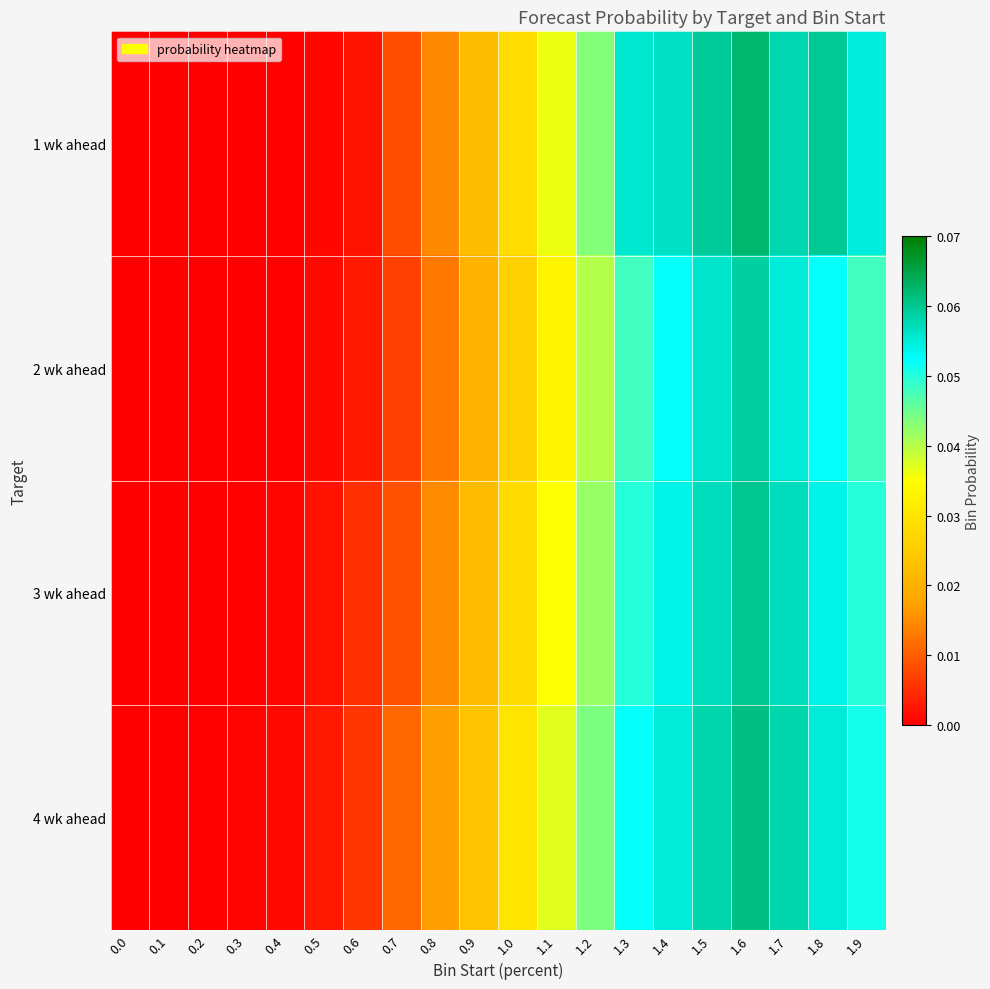

Reading right to left, extract all data points from this chart.

1 wk ahead: 1.9=0.1	1.8=0.1	1.7=0.1	1.6=0.1	1.5=0.1	1.4=0.1	1.3=0.1	1.2=0.0	1.1=0.0	1.0=0.0	0.9=0.0	0.8=0.0	0.7=0.0	0.6=0.0	0.5=0.0	0.4=0.0	0.3=0.0	0.2=0.0	0.1=0.0	0.0=0.0
2 wk ahead: 1.9=0.0	1.8=0.1	1.7=0.1	1.6=0.1	1.5=0.1	1.4=0.1	1.3=0.0	1.2=0.0	1.1=0.0	1.0=0.0	0.9=0.0	0.8=0.0	0.7=0.0	0.6=0.0	0.5=0.0	0.4=0.0	0.3=0.0	0.2=0.0	0.1=0.0	0.0=0.0
3 wk ahead: 1.9=0.1	1.8=0.1	1.7=0.1	1.6=0.1	1.5=0.1	1.4=0.1	1.3=0.1	1.2=0.0	1.1=0.0	1.0=0.0	0.9=0.0	0.8=0.0	0.7=0.0	0.6=0.0	0.5=0.0	0.4=0.0	0.3=0.0	0.2=0.0	0.1=0.0	0.0=0.0
4 wk ahead: 1.9=0.1	1.8=0.1	1.7=0.1	1.6=0.1	1.5=0.1	1.4=0.1	1.3=0.1	1.2=0.0	1.1=0.0	1.0=0.0	0.9=0.0	0.8=0.0	0.7=0.0	0.6=0.0	0.5=0.0	0.4=0.0	0.3=0.0	0.2=0.0	0.1=0.0	0.0=0.0